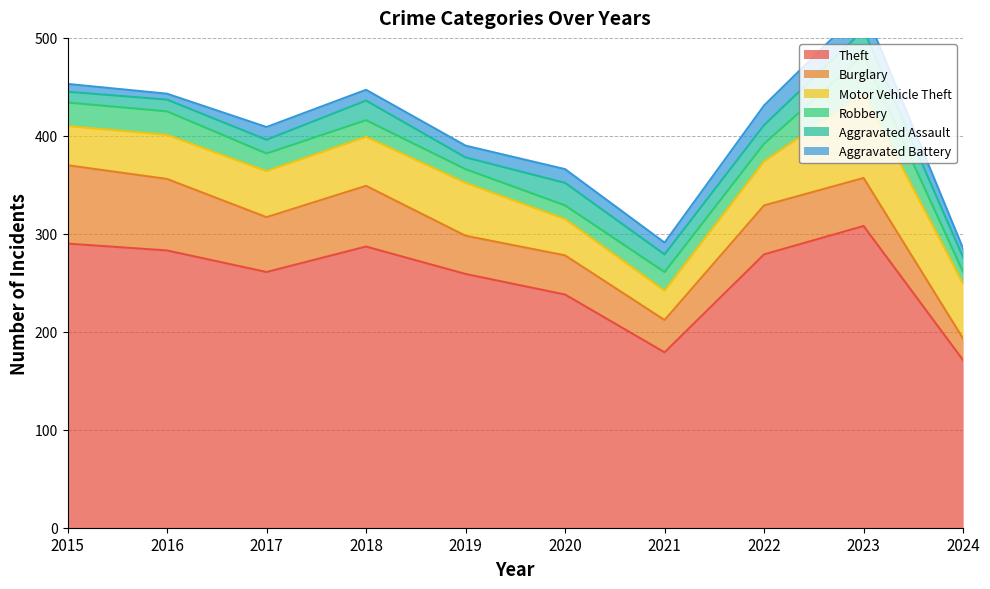

What is the total value across all series at 2020?

366